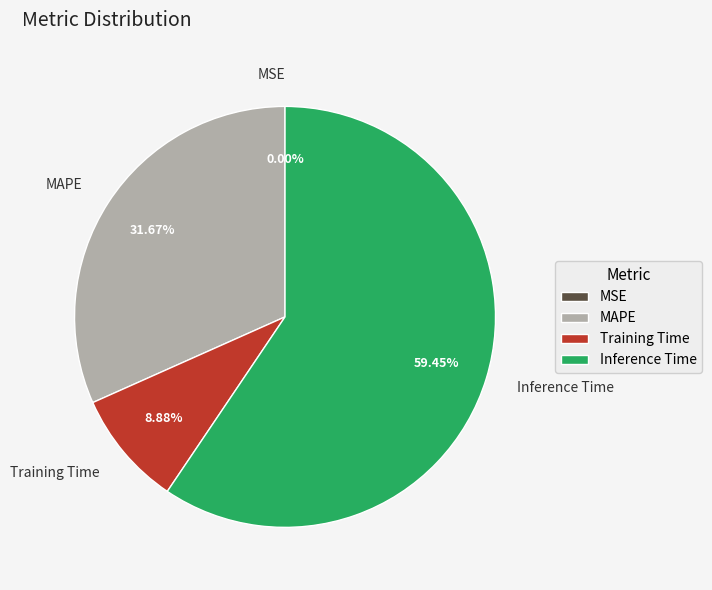

Is it true that MAPE is 19% of the pie?

False